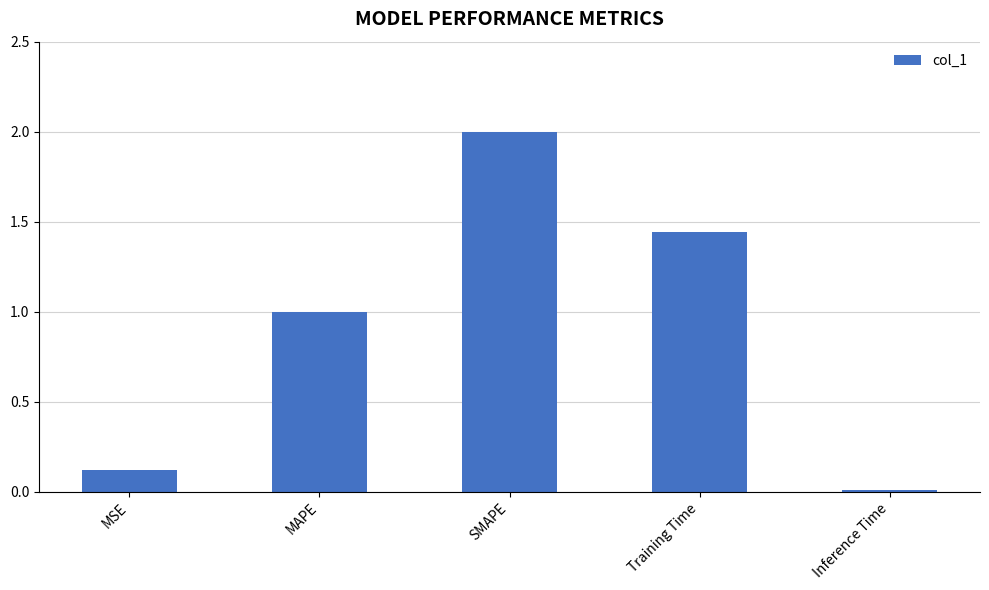

Rank the categories by value from highest to lowest.

SMAPE, Training Time, MAPE, MSE, Inference Time